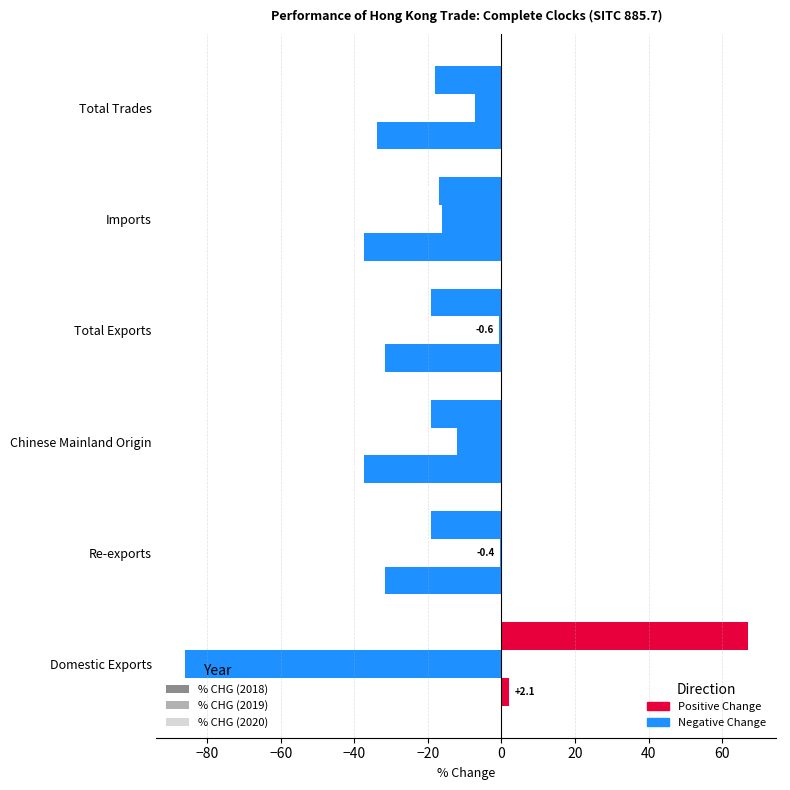

Count the number of data series in this chart.

3